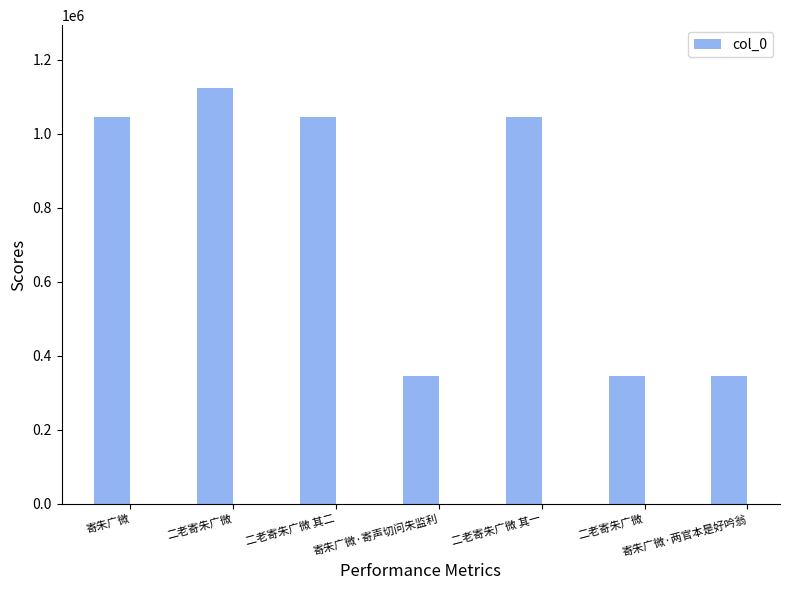

The chart shows a value of 1045403 at 二老寄朱广微 其一. True or false?

True